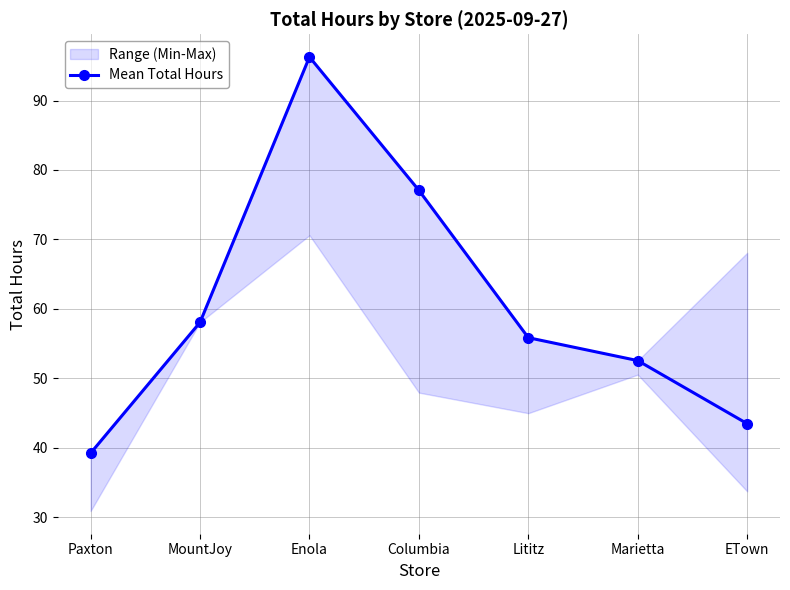

What is the difference between the second highest and second lowest values?

33.6